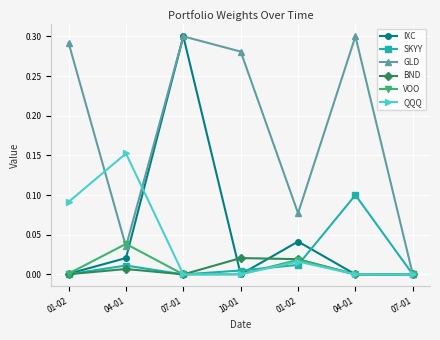

True or false: GLD and BND cross at least once.

False